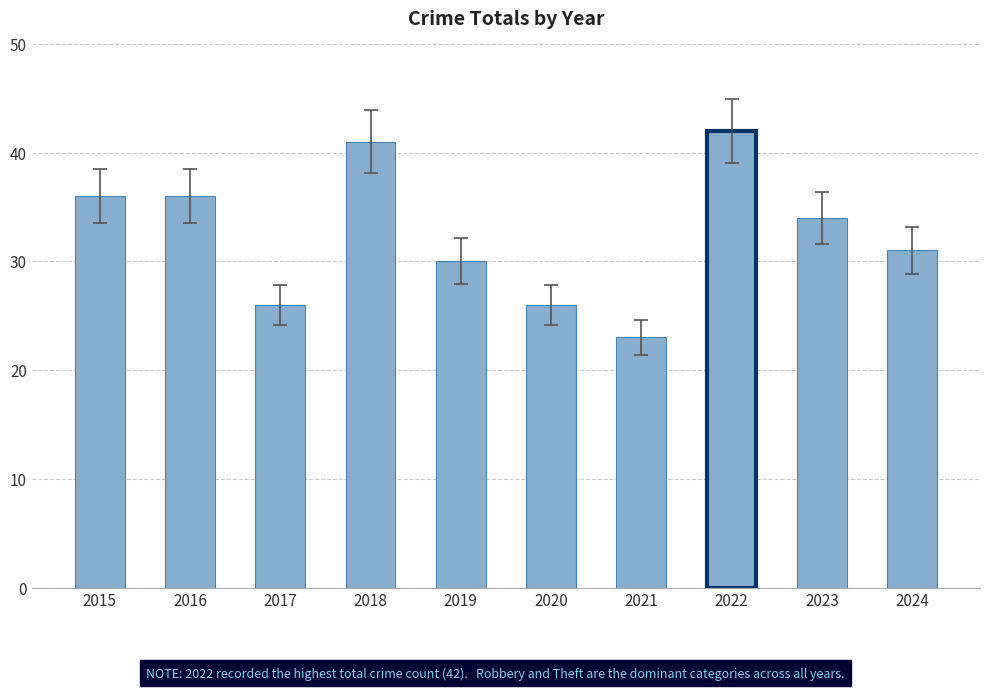

The chart shows a value of 24 at 2015. True or false?

False